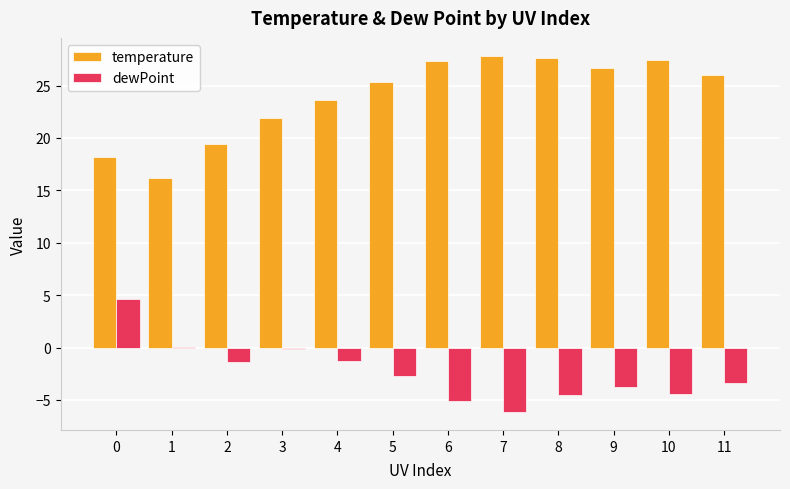

Is the value of temperature at 8 greater than the value of dewPoint at 6?

Yes